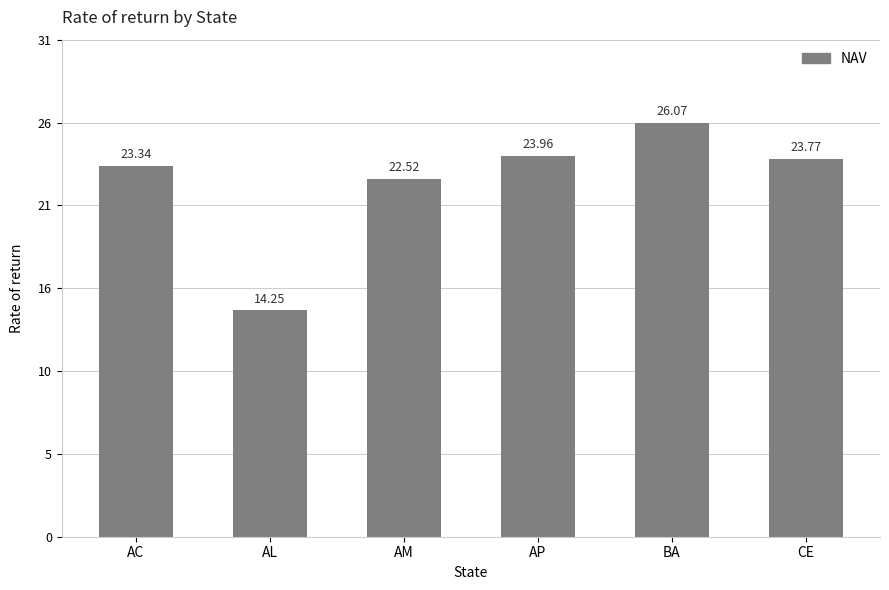

Reading right to left, extract all data points from this chart.

CE=23.8	BA=26.1	AP=24.0	AM=22.5	AL=14.2	AC=23.3